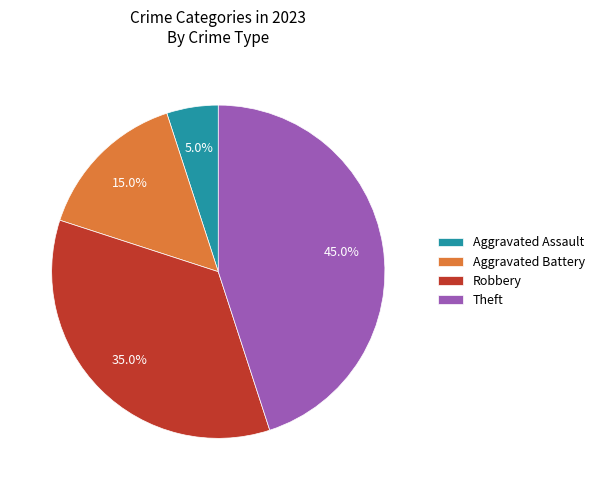

How many segments does this pie chart have?

4